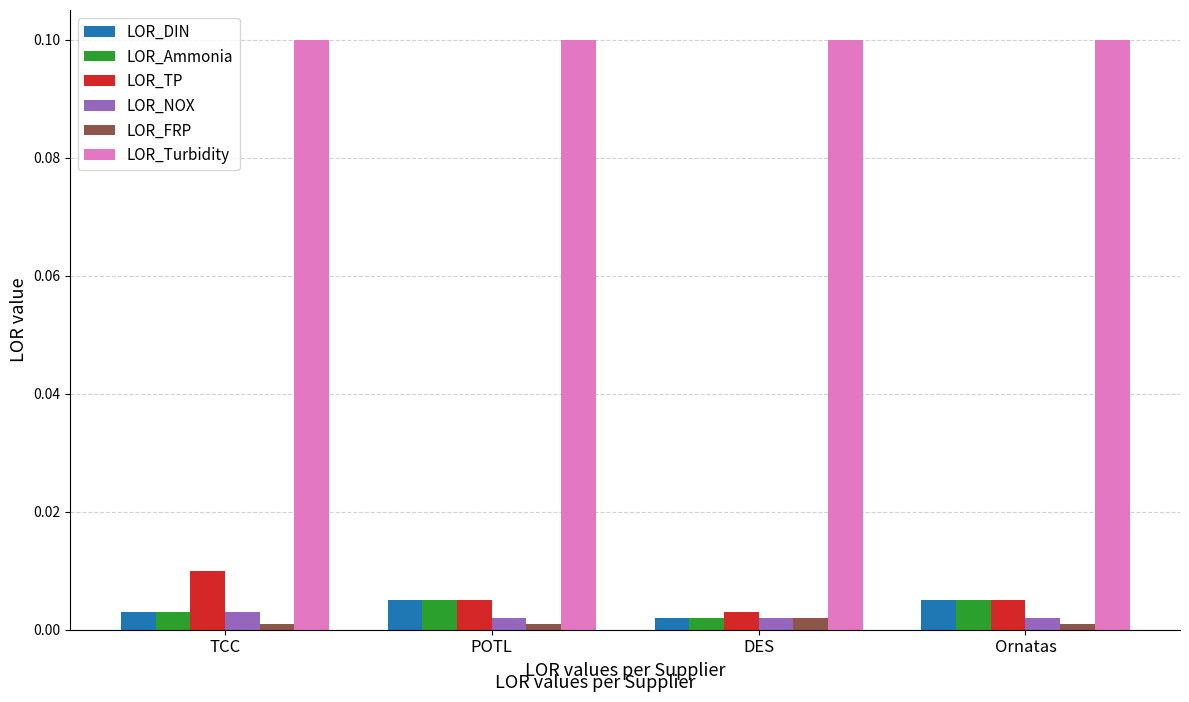

Which series has the largest total across all categories?

LOR_Turbidity